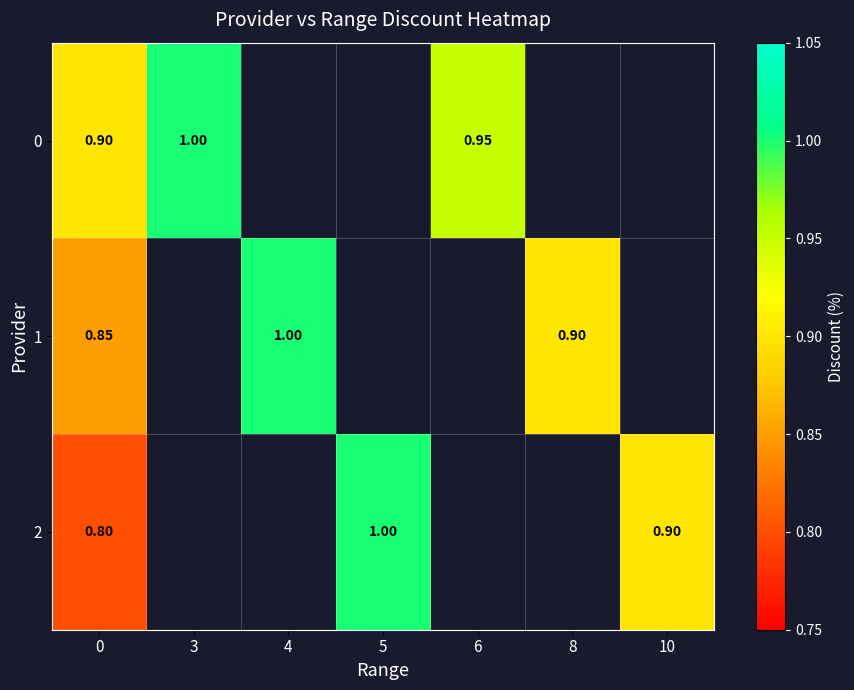

Which has a higher value, 6 or 4?

4